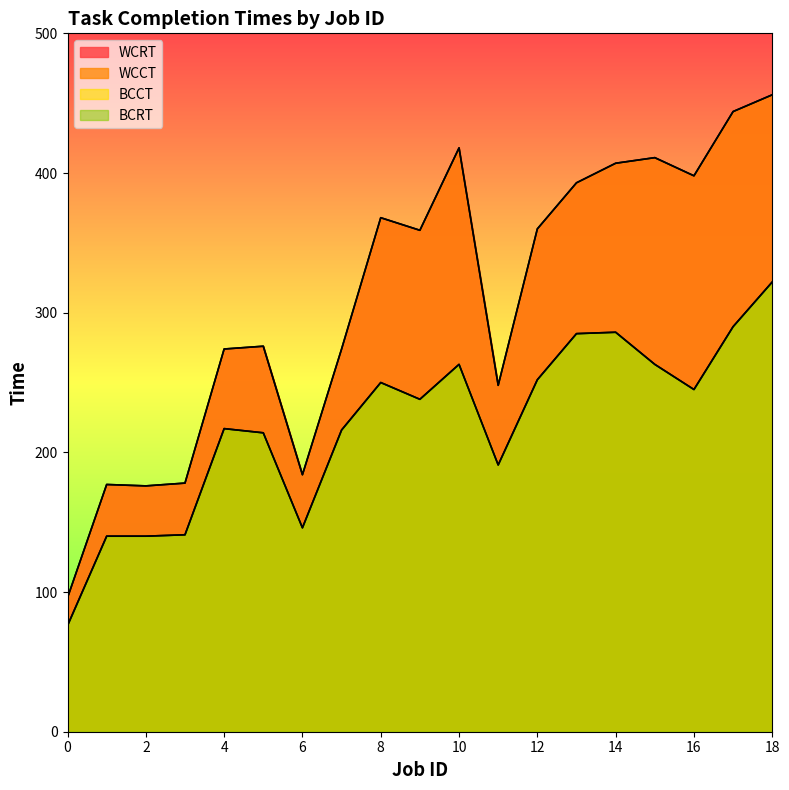

At which category does the chart reach its peak across all series?

18